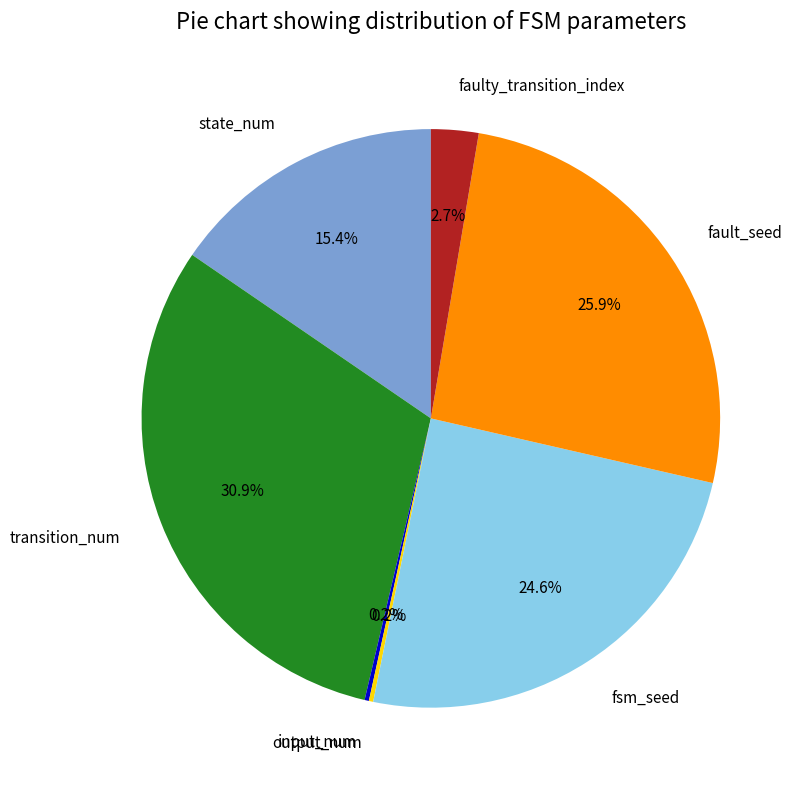

Which slice is the largest?

transition_num